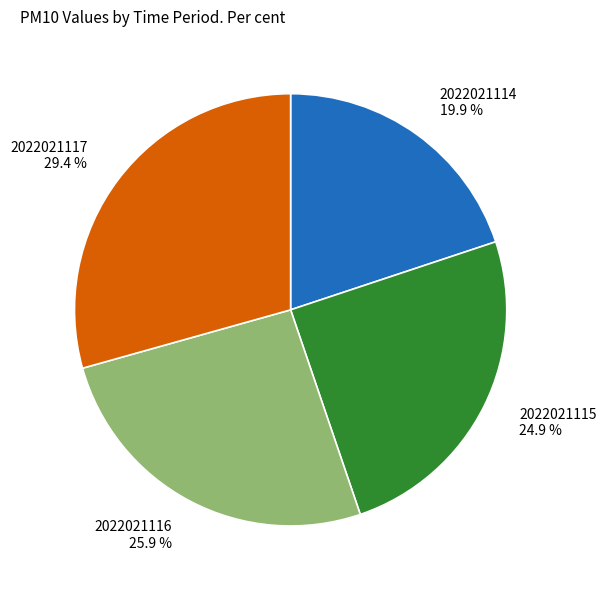

What is the smallest slice in the pie chart?

2022021114